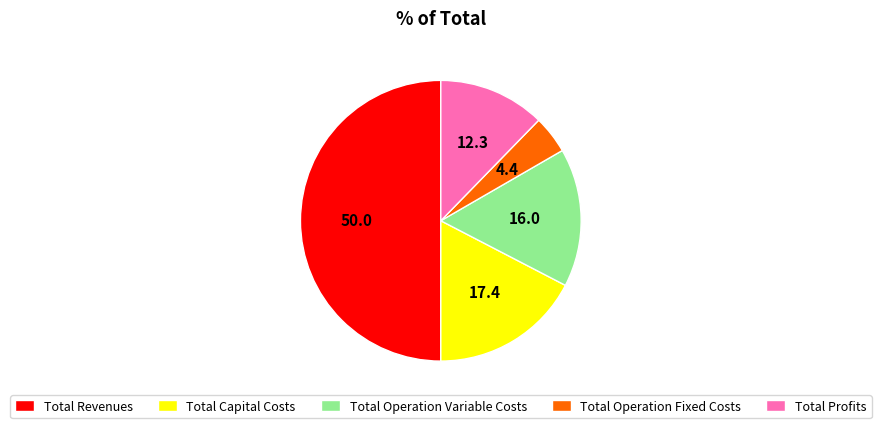

Combined, do Total Capital Costs and Total Profits account for over 50%?

No